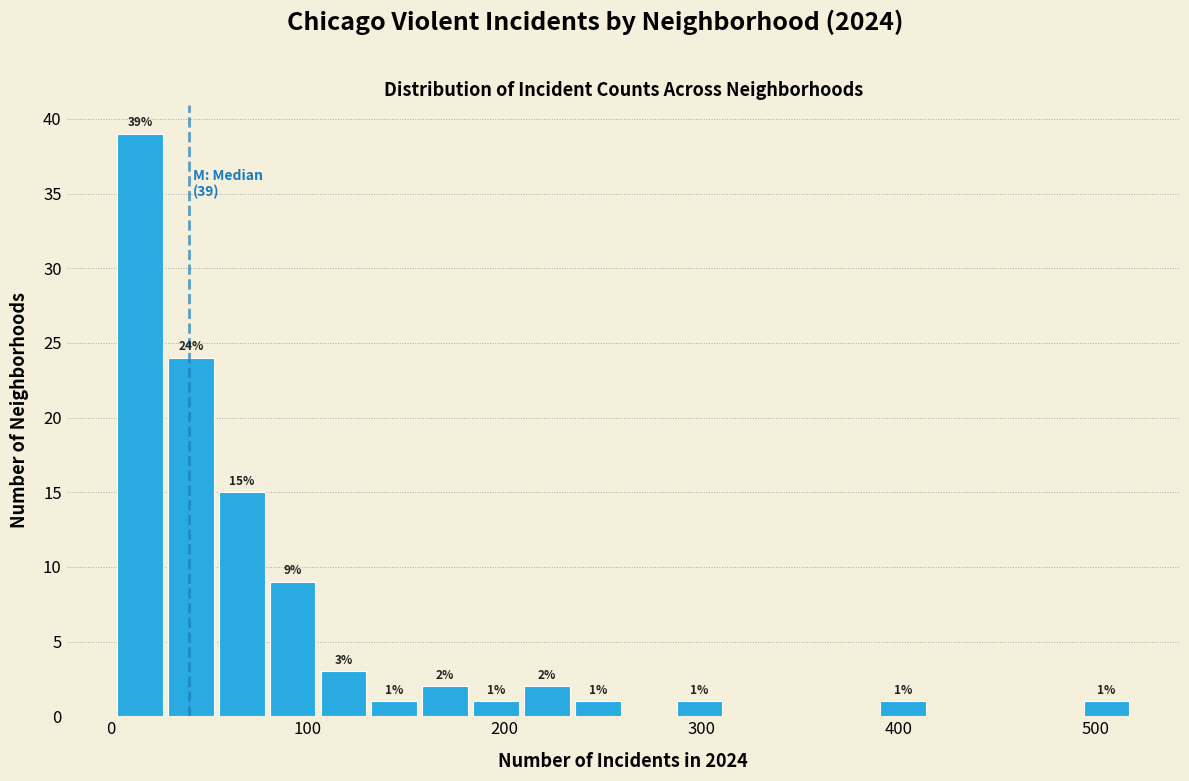

Read against the x-axis, roughly where is the centre of the tallest bar?

10